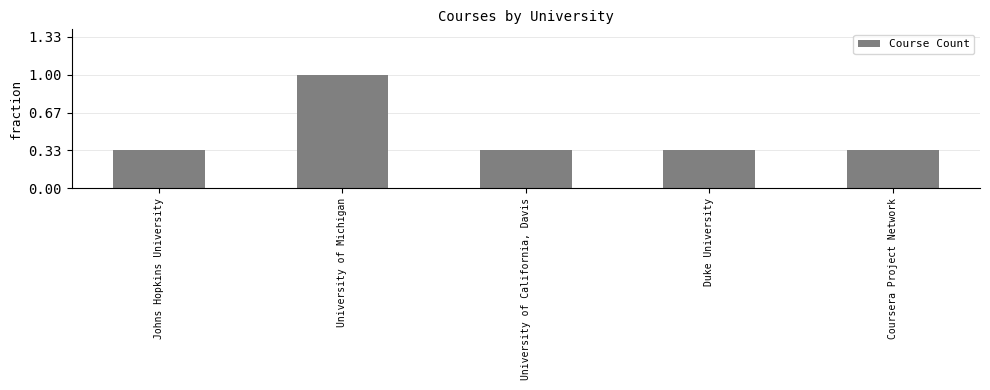

Does the chart contain any negative values?

No